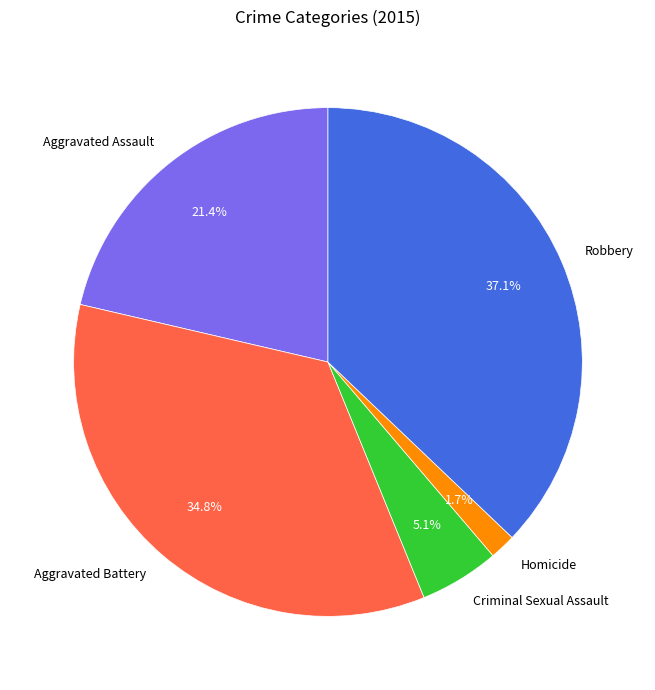

The Aggravated Battery slice represents 44% of the pie. True or false?

False